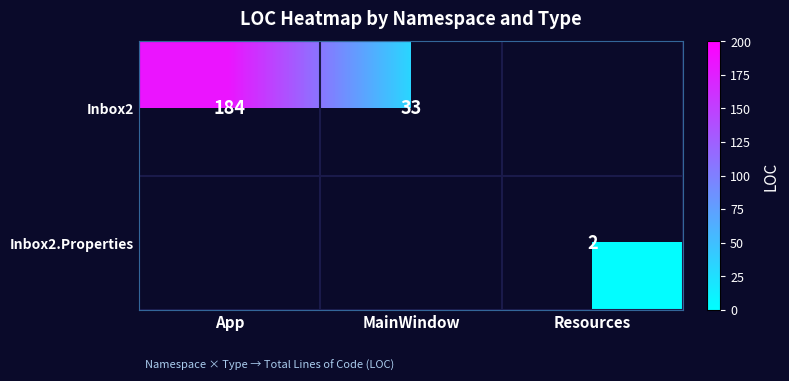

The Inbox2 series shows 50 at MainWindow. True or false?

False